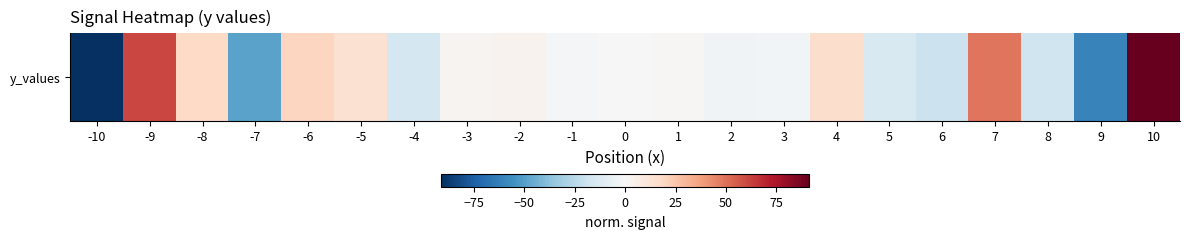

Rank the categories by value from lowest to highest.

-10, 9, -7, 6, 8, -4, 5, 2, 3, -1, 0, 1, -3, -2, -5, 4, -8, -6, 7, -9, 10